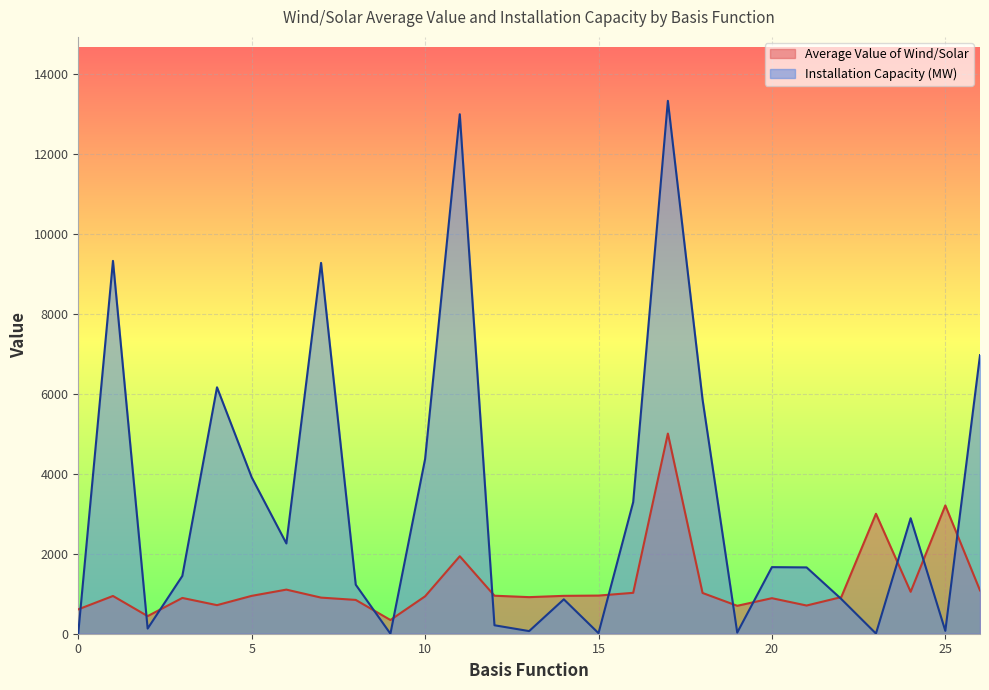

What is the highest value of the Average Value of Wind/Solar series?

5008.6